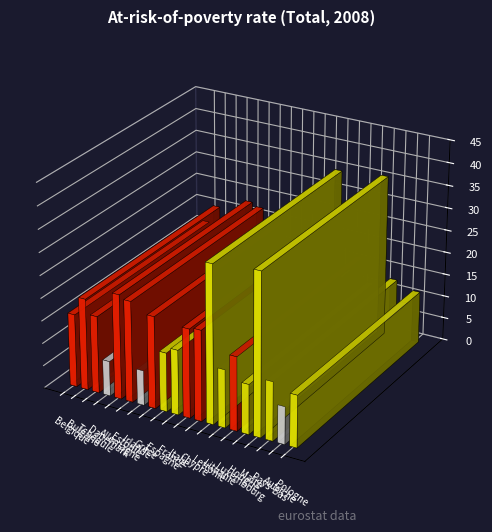

At which label is the value closest to 21?

Grèce